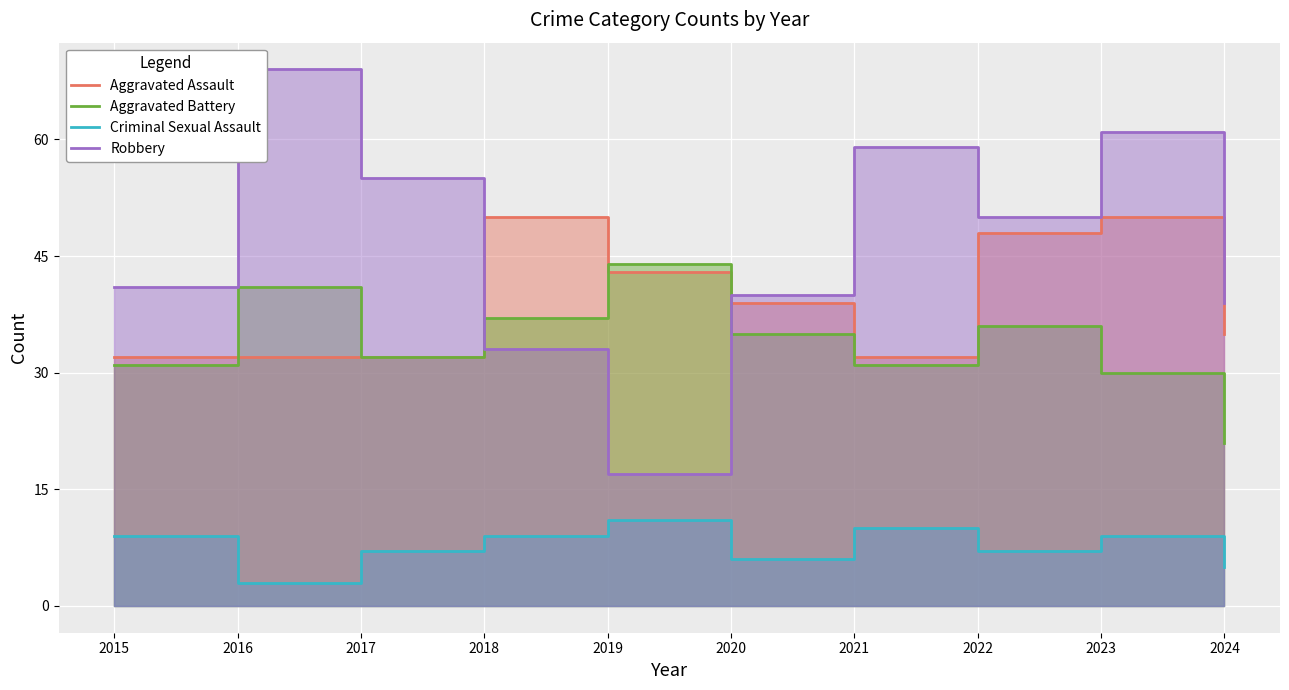

What is the smallest value displayed?

3